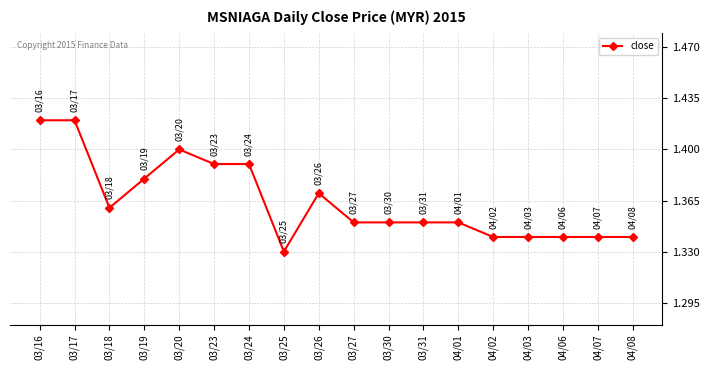

At which label is the value closest to 1?

03/25